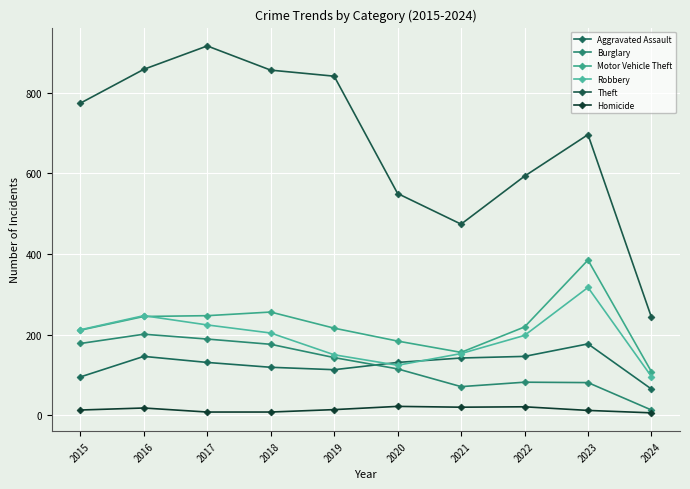

What is the highest value of the Aggravated Assault series?

177